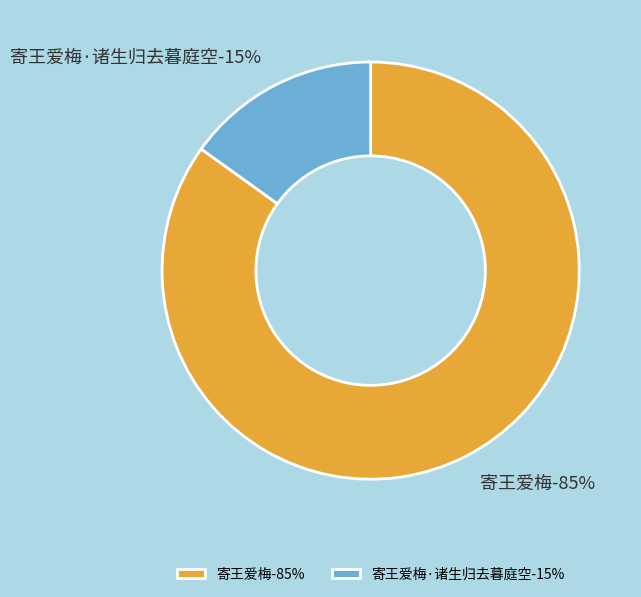

How many segments does this pie chart have?

2